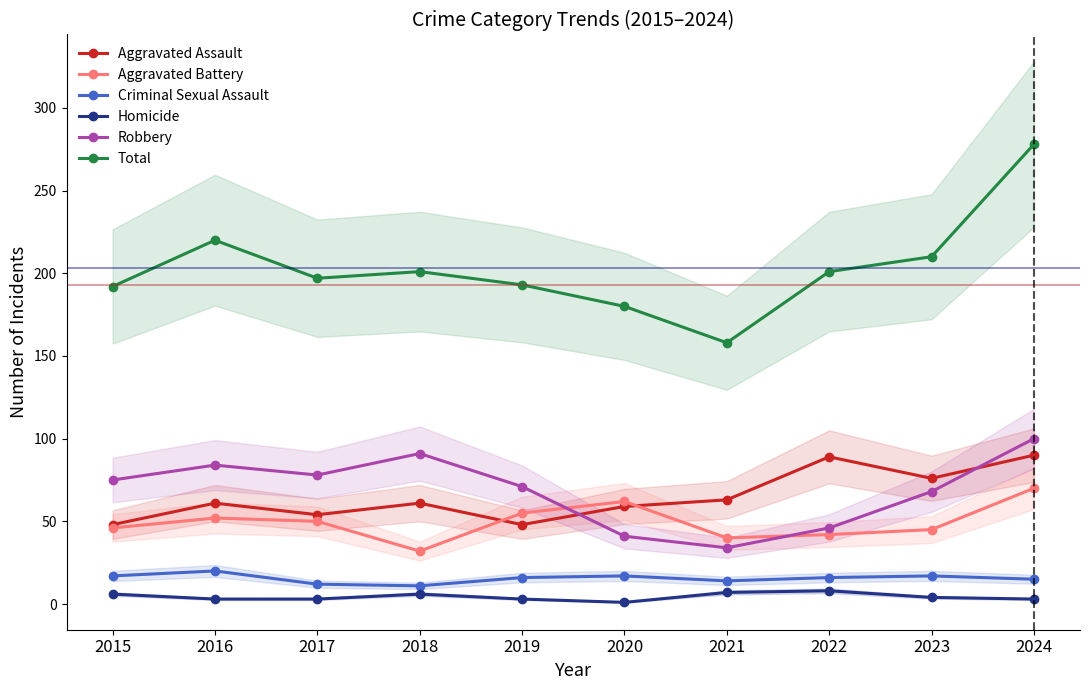

The value of Total at 2020 is 321. True or false?

False